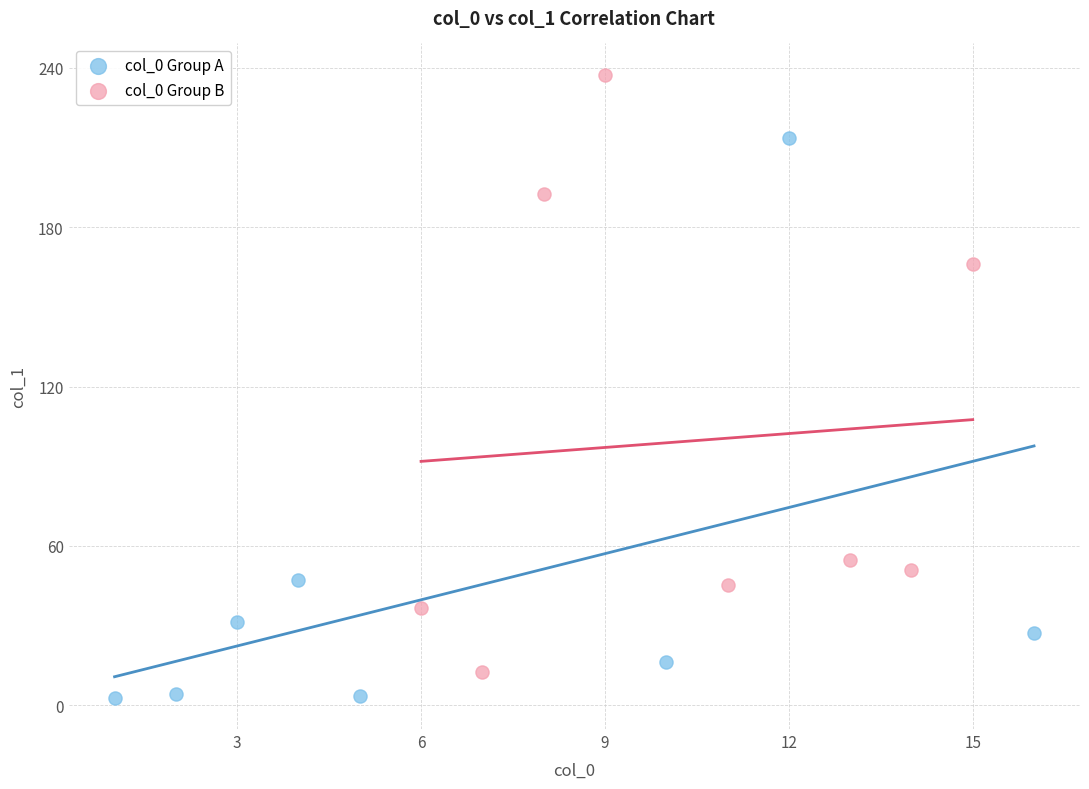

Which series reaches the minimum Y coordinate?

col_0 Group A